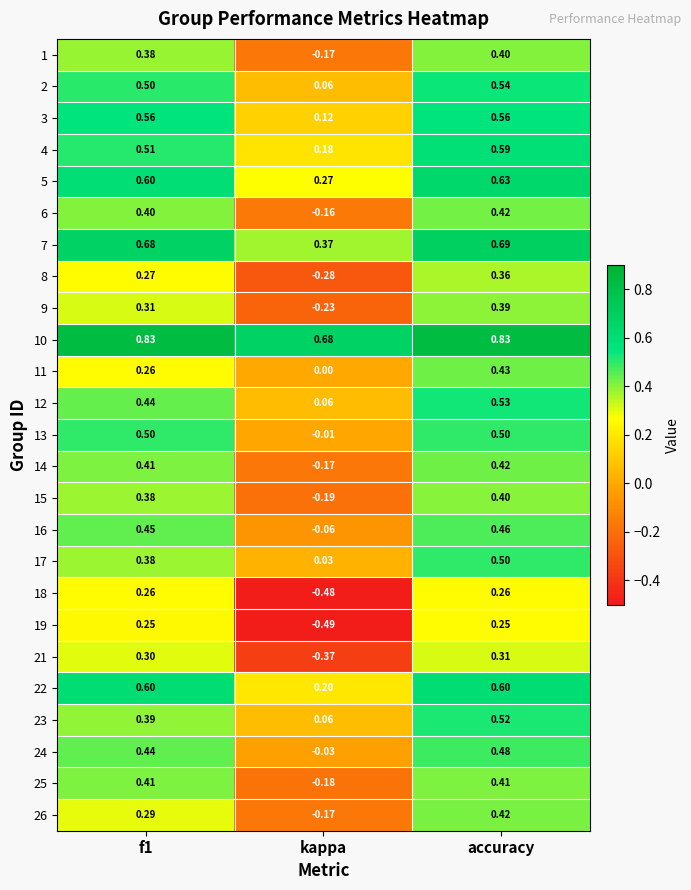

Where is 17 nearest to the value 0?

kappa